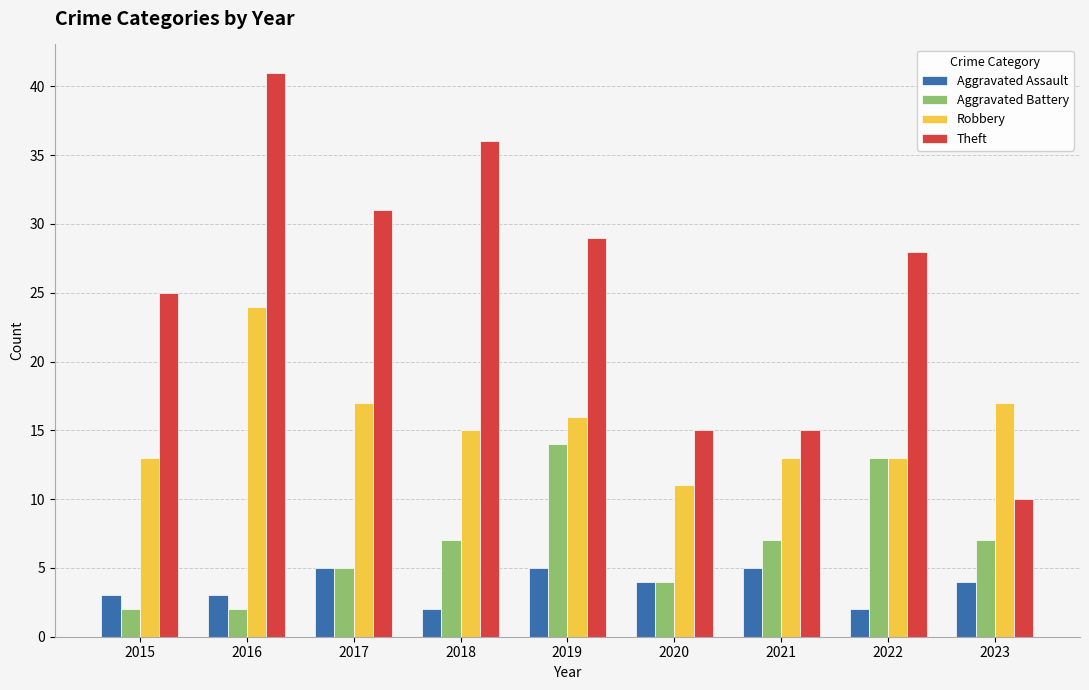

Count the number of data series in this chart.

4